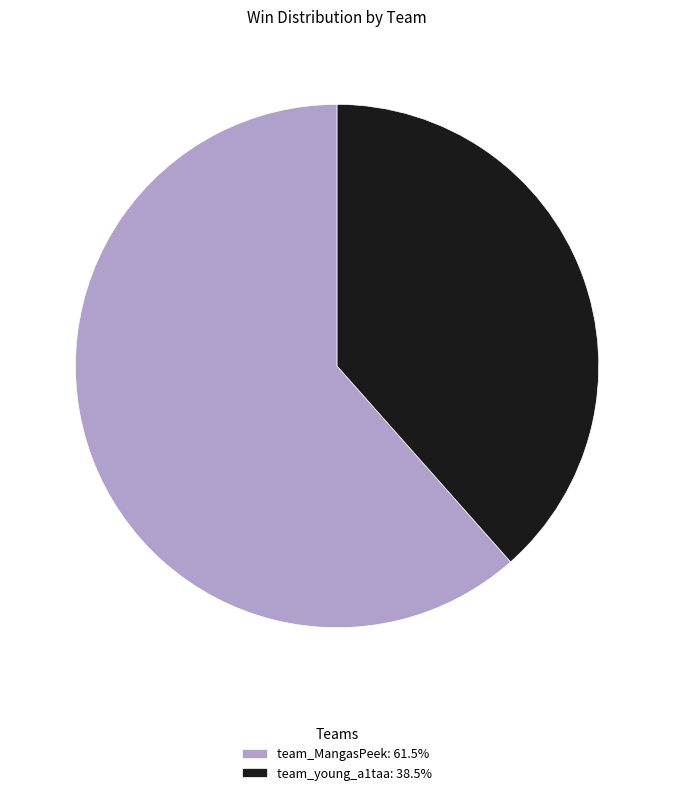

True or false: team_young_a1taa accounts for 38% of the total.

True